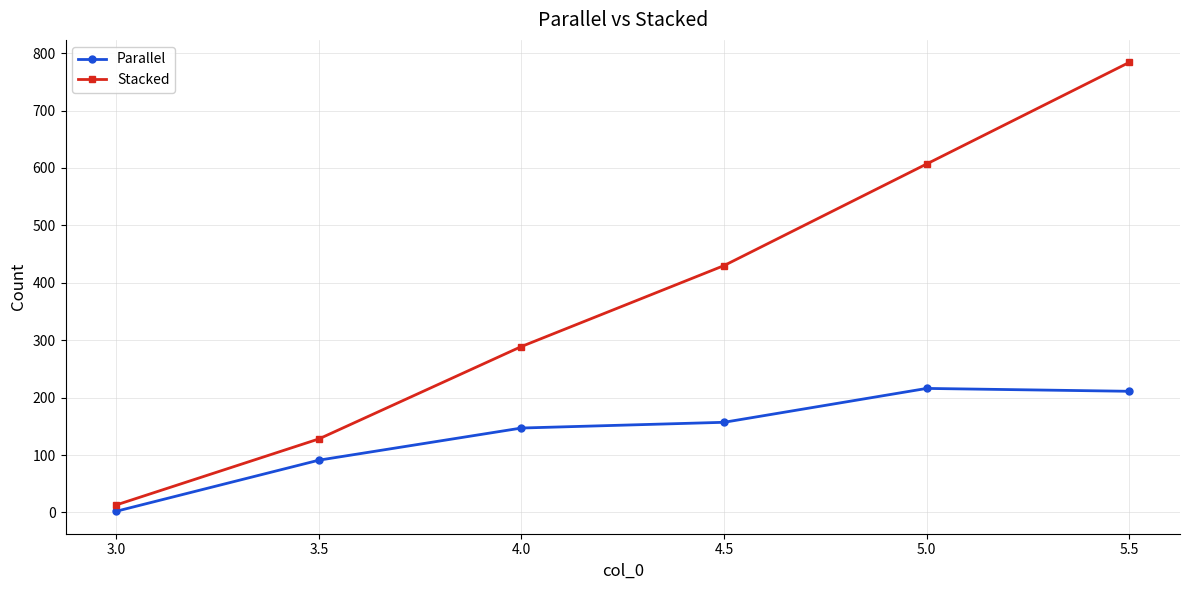

What position from the left is 5.0?

5